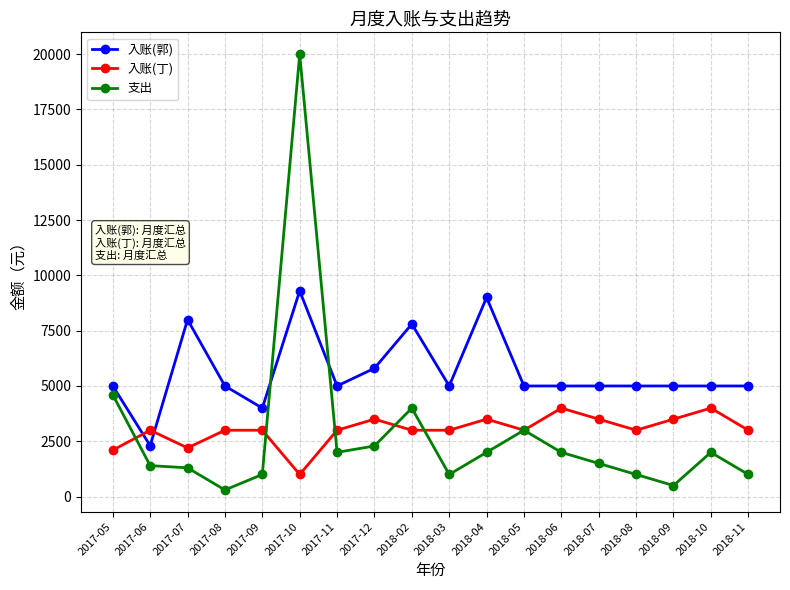

The value of 入账(郭) at 2018-02 is 7800. True or false?

True